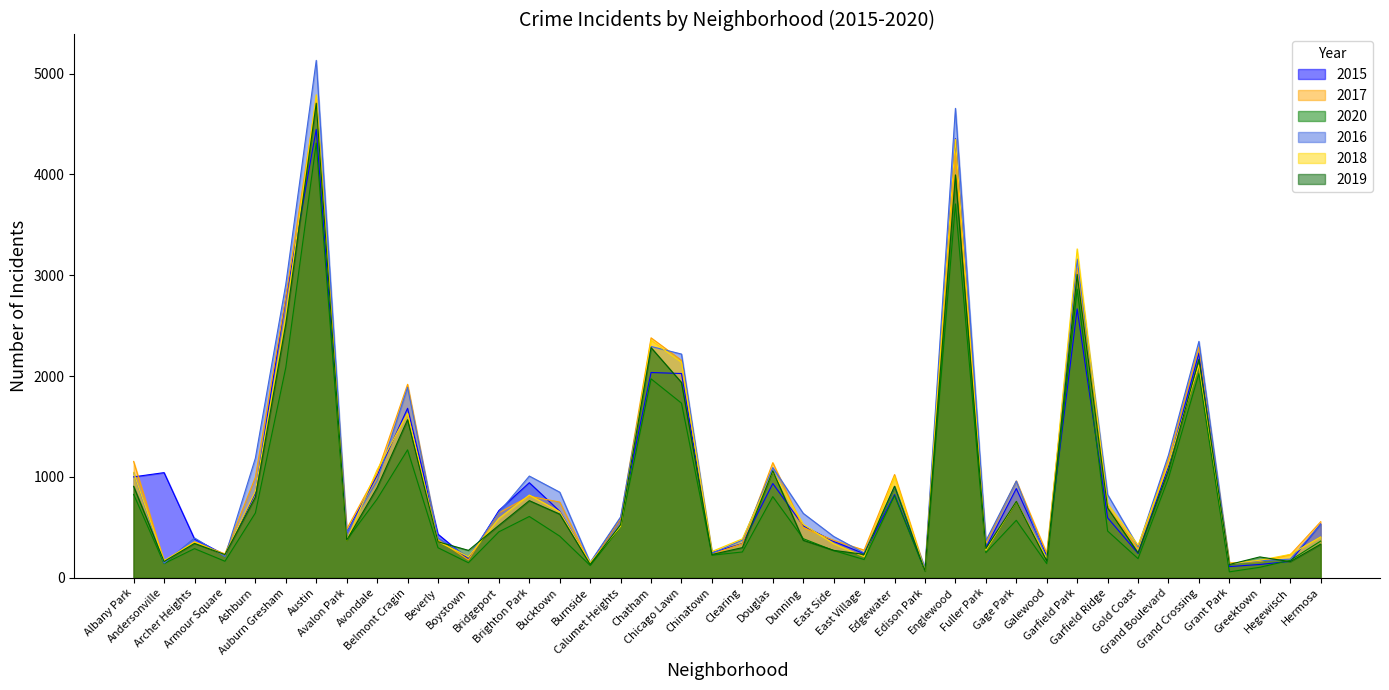

List the series in order of their peak value, lowest first.

2020, 2015, 2019, 2017, 2018, 2016